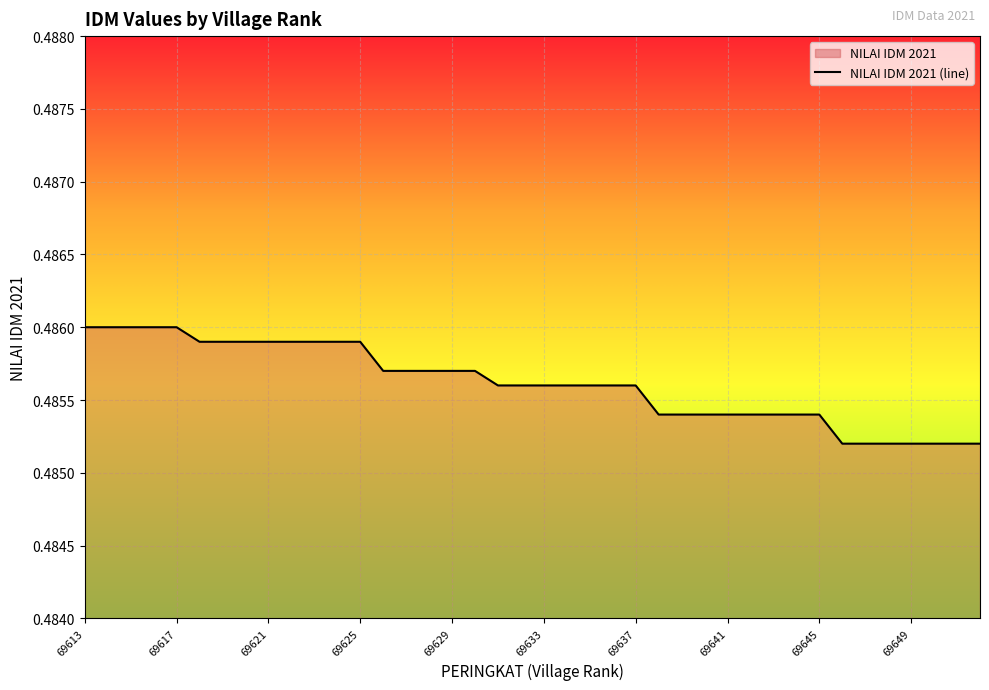

The value at 25 is 0.5. True or false?

True